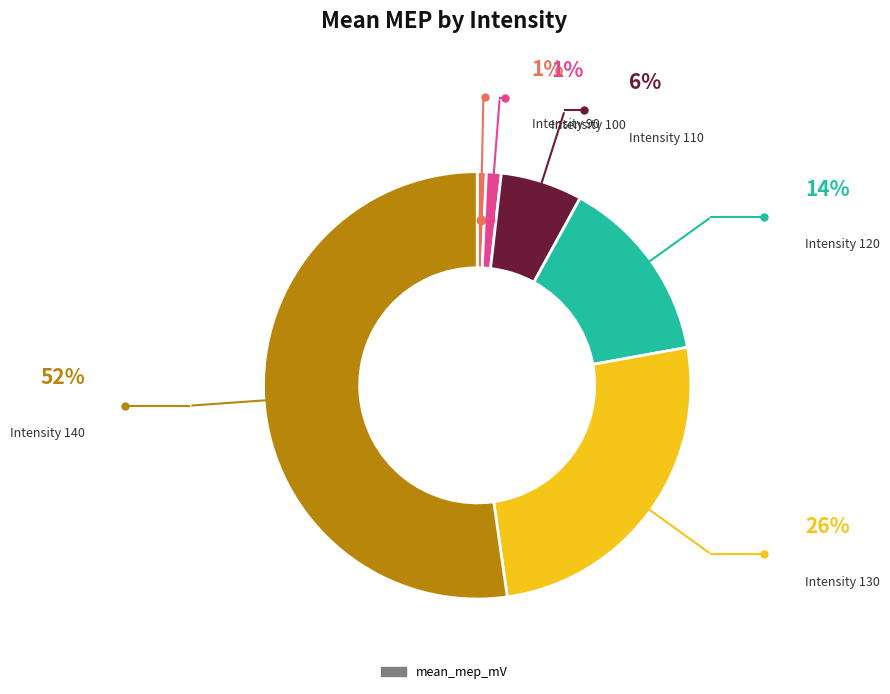

Is there a majority slice in this chart?

Yes